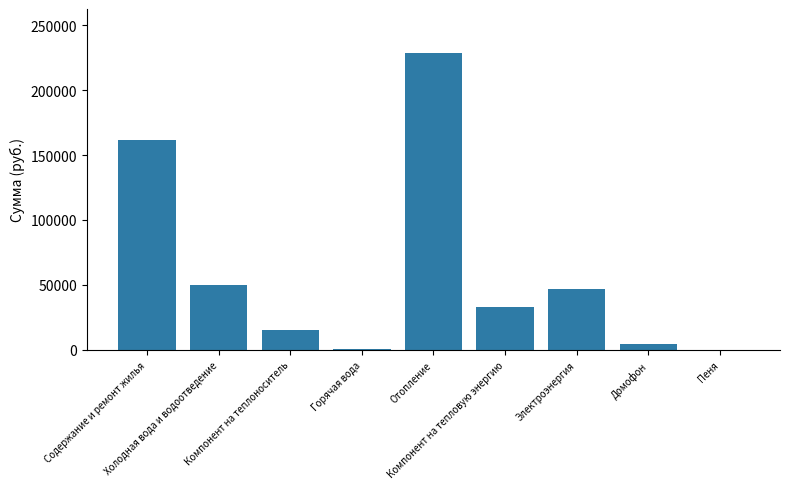

Reading left to right, transcribe all the data shown in this chart.

Содержание и ремонт жилья=161648.5	Холодная вода и водоотведение=49685.0	Компонент на теплоноситель=15056.0	Горячая вода=1077.6	Отопление=228133.3	Компонент на тепловую энергию=32971.2	Электроэнергия=47060.3	Домофон=4706.7	Пеня=8.3